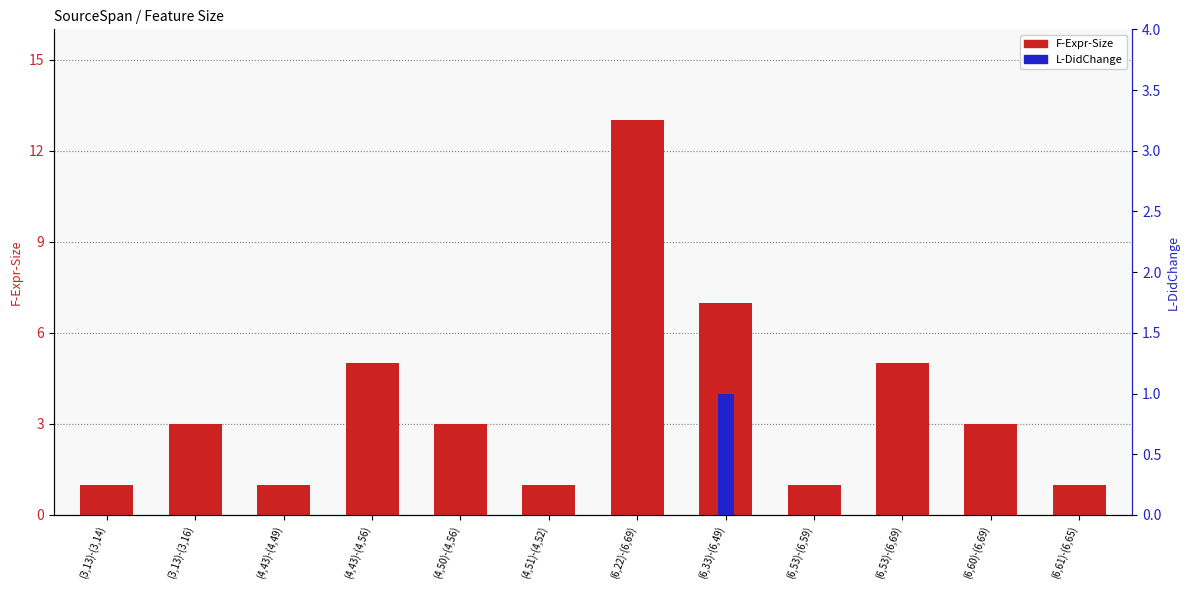

Reading left to right, what are all the values shown in this chart?

F-Expr-Size: (3,13)-(3,14)=1	(3,13)-(3,16)=3	(4,43)-(4,49)=1	(4,43)-(4,56)=5	(4,50)-(4,56)=3	(4,51)-(4,52)=1	(6,22)-(6,69)=13	(6,33)-(6,49)=7	(6,53)-(6,59)=1	(6,53)-(6,69)=5	(6,60)-(6,69)=3	(6,61)-(6,65)=1
L-DidChange: (3,13)-(3,14)=0	(3,13)-(3,16)=0	(4,43)-(4,49)=0	(4,43)-(4,56)=0	(4,50)-(4,56)=0	(4,51)-(4,52)=0	(6,22)-(6,69)=0	(6,33)-(6,49)=1	(6,53)-(6,59)=0	(6,53)-(6,69)=0	(6,60)-(6,69)=0	(6,61)-(6,65)=0